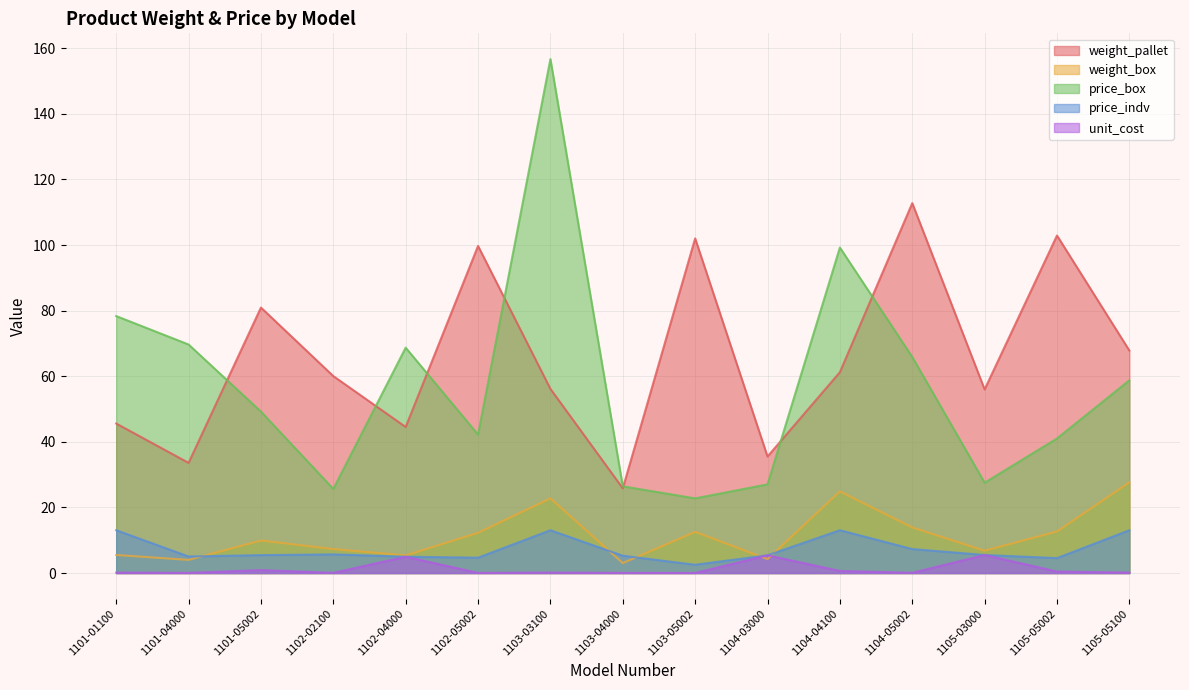

Which series changed the most between 1101-04000 and 1103-05002?

weight_pallet